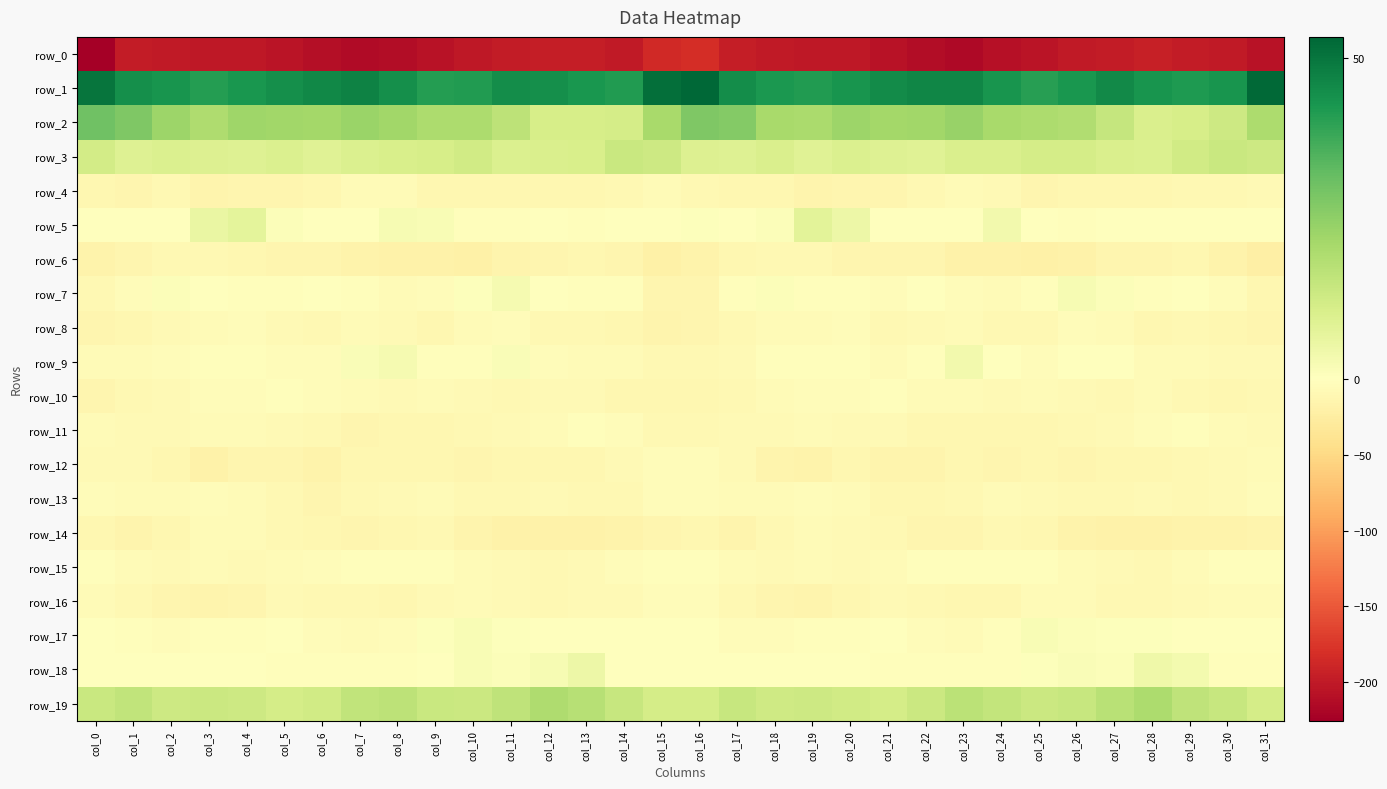

List the labels in order of row_4 value, largest first.

col_23, col_8, col_7, col_15, col_24, col_31, col_22, col_16, col_14, col_30, col_29, col_2, col_11, col_13, col_27, col_26, col_6, col_17, col_0, col_9, col_18, col_28, col_12, col_10, col_25, col_1, col_21, col_20, col_5, col_4, col_3, col_19